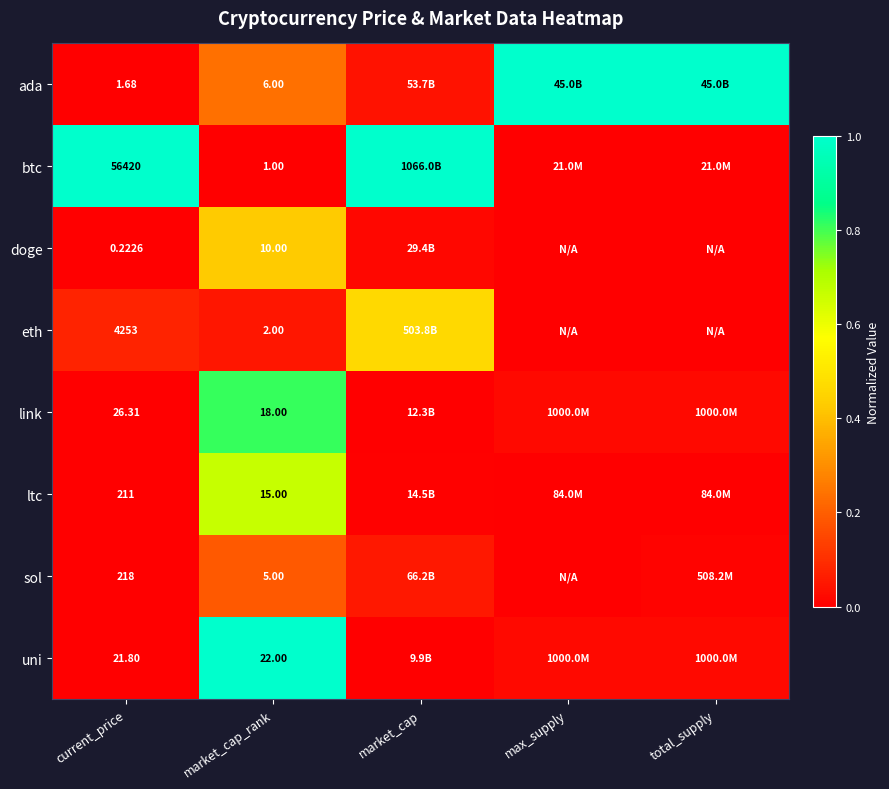

Which label corresponds to the smallest value in the chart?

market_cap_rank